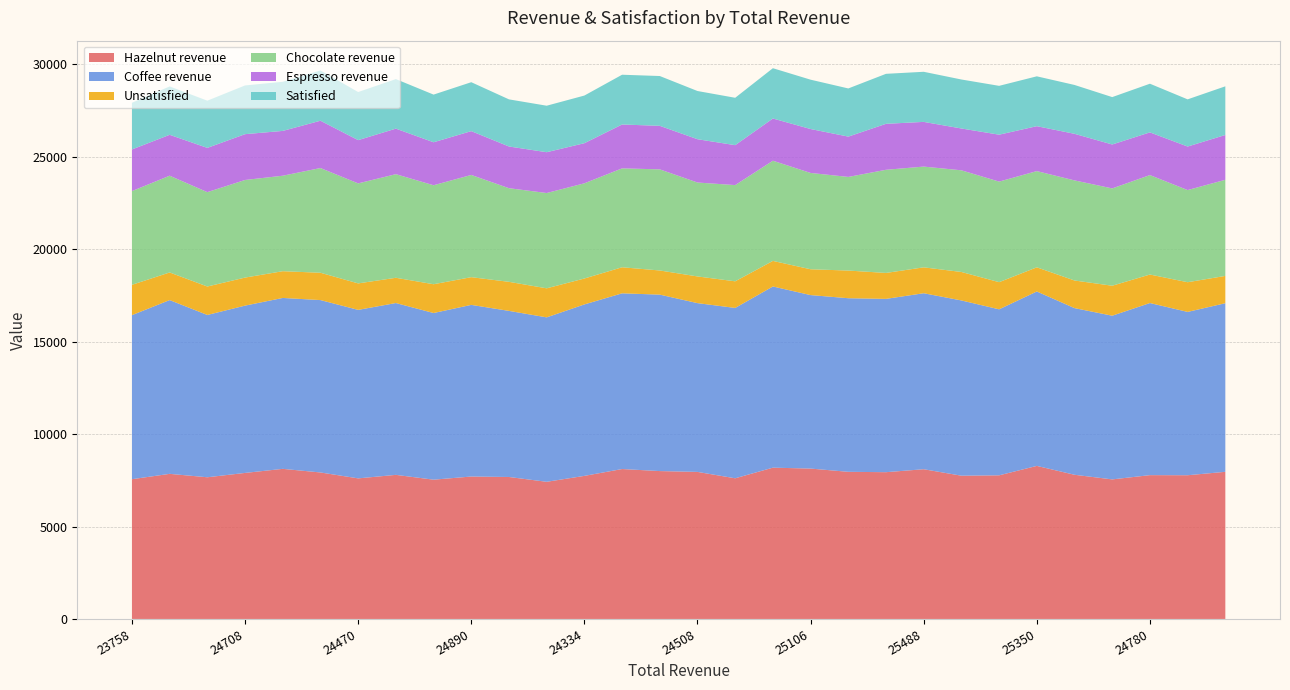

Reading left to right, extract all data points from this chart.

Hazelnut revenue: 23758=7560	24696=7850	23944=7665	24708=7900	24954=8120	25474=7925	24470=7605	25158=7795	24230=7535	24890=7705	23986=7680	23678=7420	24334=7740	25338=8110	25370=8000	24508=7955	24190=7610	25688=8185	25106=8135	24596=7960	25382=7940	25488=8100	24992=7750	24728=7770	25350=8280	24750=7800	24046=7550	24780=7780	23950=7775	24704=7960
Coffee revenue: 23758=8875	24696=9400	23944=8780	24708=9050	24954=9245	25474=9325	24470=9115	25158=9295	24230=9015	24890=9285	23986=8985	23678=8895	24334=9275	25338=9505	25370=9545	24508=9130	24190=9215	25688=9800	25106=9385	24596=9390	25382=9375	25488=9520	24992=9480	24728=8980	25350=9435	24750=9015	24046=8855	24780=9310	23950=8835	24704=9120
Unsatisfied: 23758=1640	24696=1494	23944=1539	24708=1517	24954=1447	25474=1478	24470=1432	25158=1366	24230=1557	24890=1499	23986=1572	23678=1571	24334=1402	25338=1410	25370=1306	24508=1444	24190=1440	25688=1384	25106=1397	24596=1497	25382=1403	25488=1401	24992=1540	24728=1469	25350=1307	24750=1494	24046=1621	24780=1542	23950=1606	24704=1477
Chocolate revenue: 23758=5070	24696=5235	23944=5105	24708=5280	24954=5165	25474=5665	24470=5410	25158=5605	24230=5355	24890=5530	23986=5065	23678=5155	24334=5150	25338=5350	25370=5470	24508=5080	24190=5205	25688=5420	25106=5210	24596=5065	25382=5580	25488=5450	24992=5500	24728=5440	25350=5205	24750=5415	24046=5265	24780=5380	23950=4985	24704=5200
Espresso revenue: 23758=2253	24696=2211	23944=2394	24708=2478	24954=2424	25474=2559	24470=2340	25158=2463	24230=2325	24890=2370	23986=2256	23678=2208	24334=2169	25338=2373	25370=2355	24508=2343	24190=2160	25688=2283	25106=2376	24596=2181	25382=2487	25488=2418	24992=2262	24728=2538	25350=2430	24750=2520	24046=2376	24780=2310	23950=2355	24704=2424
Satisfied: 23758=2526	24696=2617	23944=2554	24708=2636	24954=2657	25474=2718	24470=2603	25158=2680	24230=2578	24890=2647	23986=2549	23678=2515	24334=2578	25338=2692	25370=2694	24508=2607	24190=2563	25688=2721	25106=2669	24596=2605	25382=2704	25488=2710	24992=2650	24728=2642	25350=2697	24750=2643	24046=2563	24780=2632	23950=2552	24704=2632